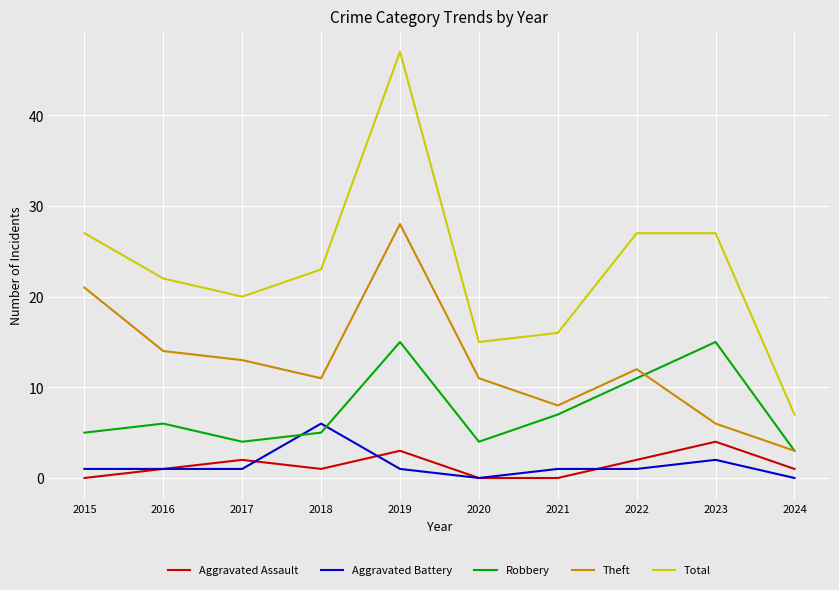

Which category has the highest value across all series?

2019